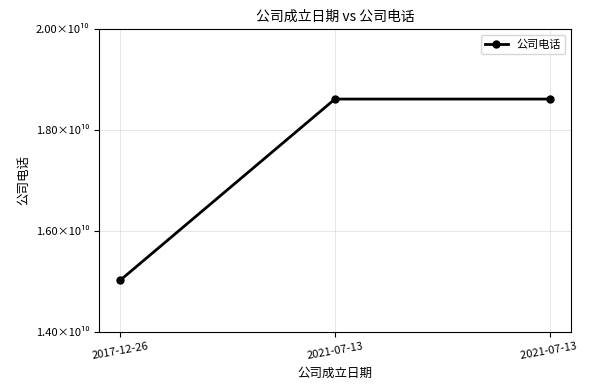

Is this an area chart (filled region under the line)?

No